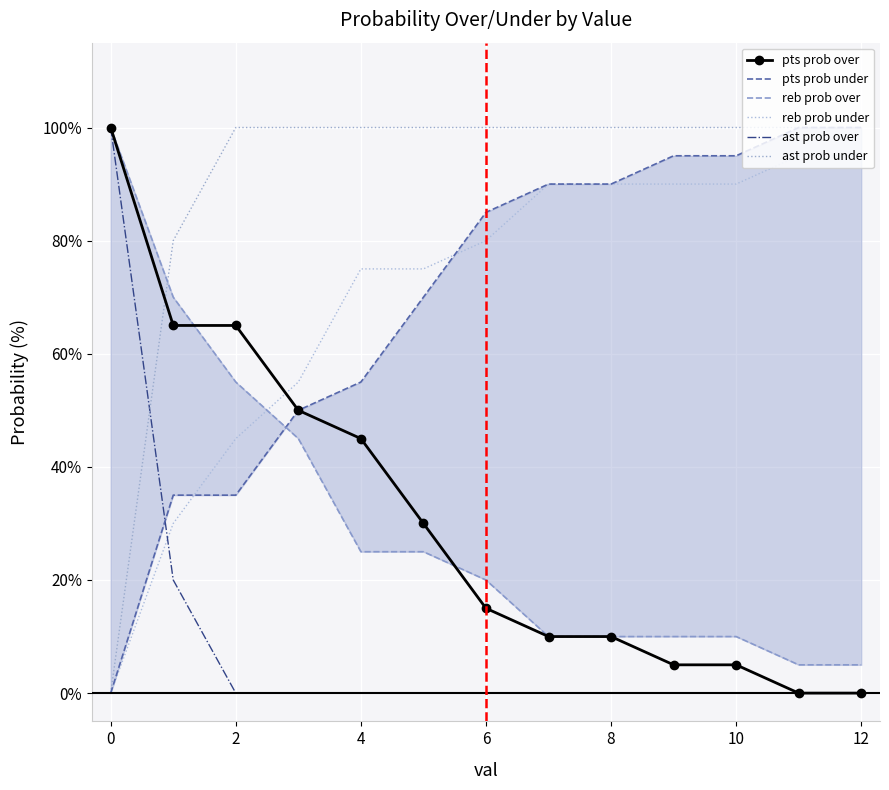

True or false: pts prob under has more than 2 points higher than both neighbors.

False